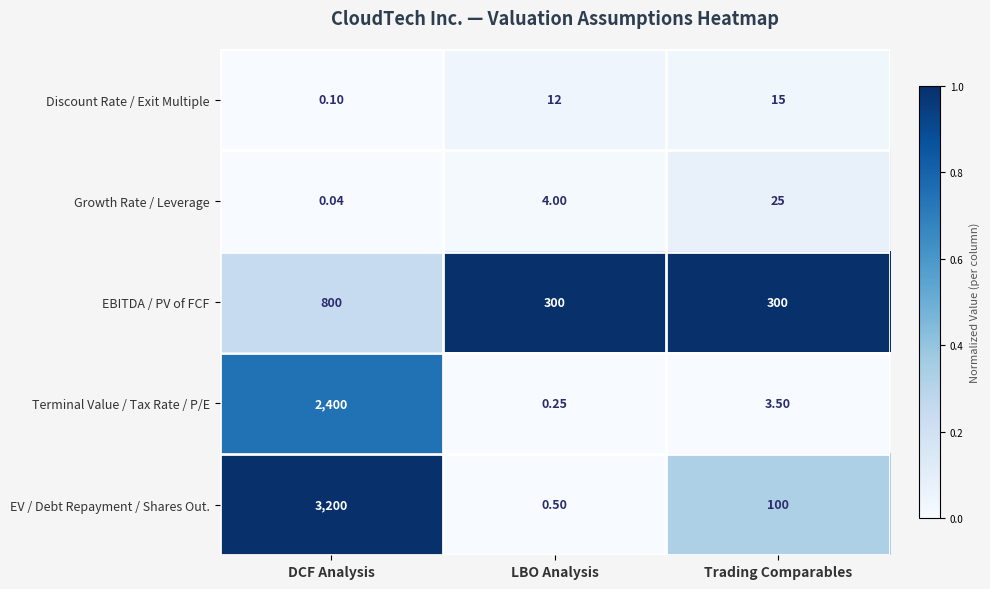

Which series changed the most between DCF Analysis and Trading Comparables?

EV / Debt Repayment / Shares Out.